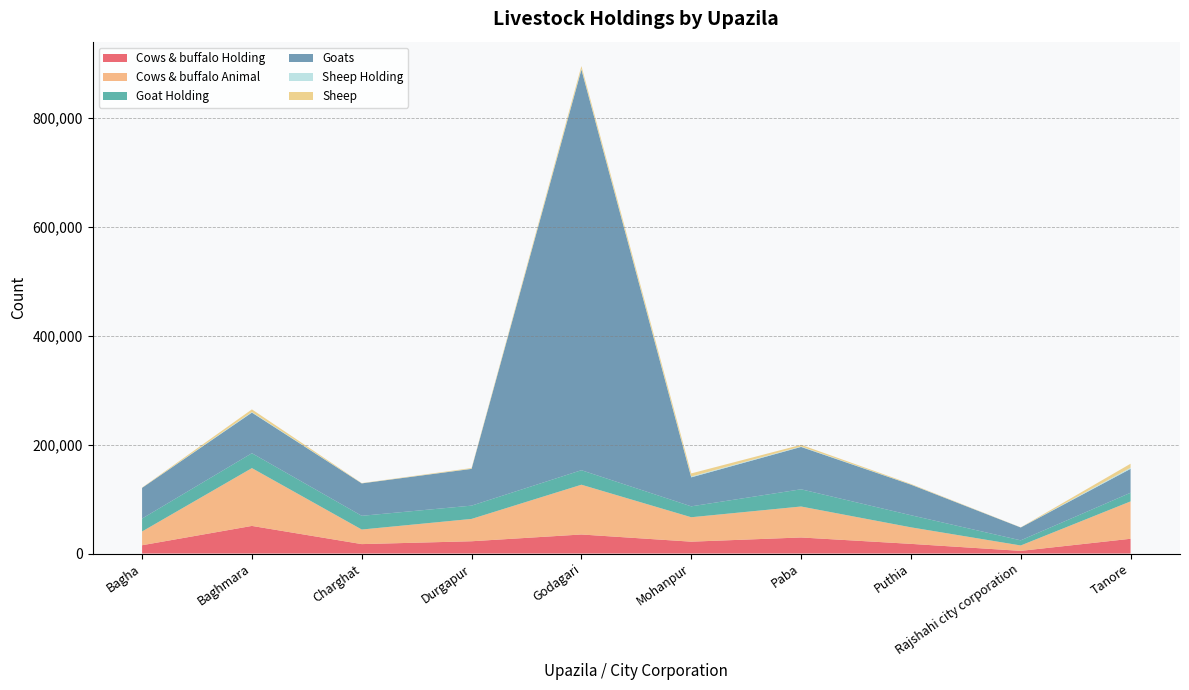

Reading left to right, list all the values displayed in this chart.

Cows & buffalo Holding: Bagha=15259	Baghmara=50728	Charghat=17337	Durgapur=22576	Godagari=34996	Mohanpur=21815	Paba=29516	Puthia=17786	Rajshahi city corporation=4908	Tanore=27132
Cows & buffalo Animal: Bagha=25278	Baghmara=106193	Charghat=26782	Durgapur=41029	Godagari=91426	Mohanpur=44868	Paba=56874	Puthia=30374	Rajshahi city corporation=9936	Tanore=68652
Goat Holding: Bagha=23701	Baghmara=27357	Charghat=25173	Durgapur=24374	Godagari=26637	Mohanpur=19994	Paba=31610	Puthia=22197	Rajshahi city corporation=9418	Tanore=15866
Goats: Bagha=56390	Baghmara=74568	Charghat=59565	Durgapur=67524	Godagari=735742	Mohanpur=53251	Paba=77790	Puthia=56200	Rajshahi city corporation=23572	Tanore=43892
Sheep Holding: Bagha=91	Baghmara=1058	Charghat=86	Durgapur=309	Godagari=1417	Mohanpur=1534	Paba=856	Puthia=230	Rajshahi city corporation=65	Tanore=2146
Sheep: Bagha=414	Baghmara=4872	Charghat=437	Durgapur=1222	Godagari=5075	Mohanpur=5685	Paba=3060	Puthia=1028	Rajshahi city corporation=261	Tanore=7265